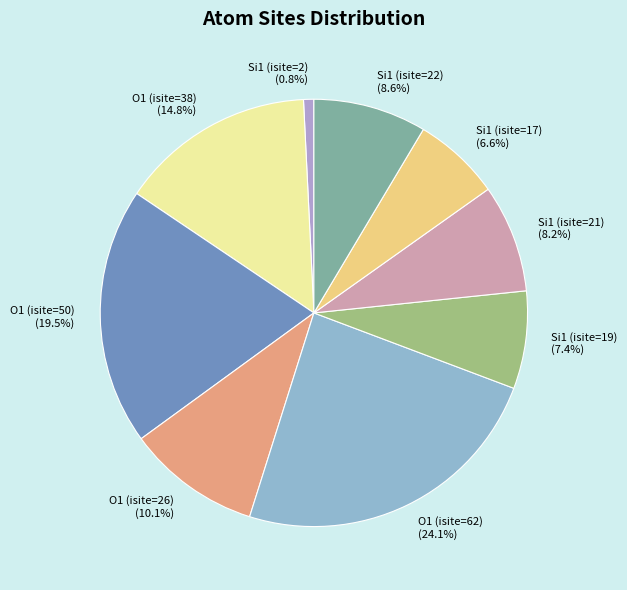

What percentage do Si1 (isite=22) and Si1 (isite=17) together represent?

15.2%